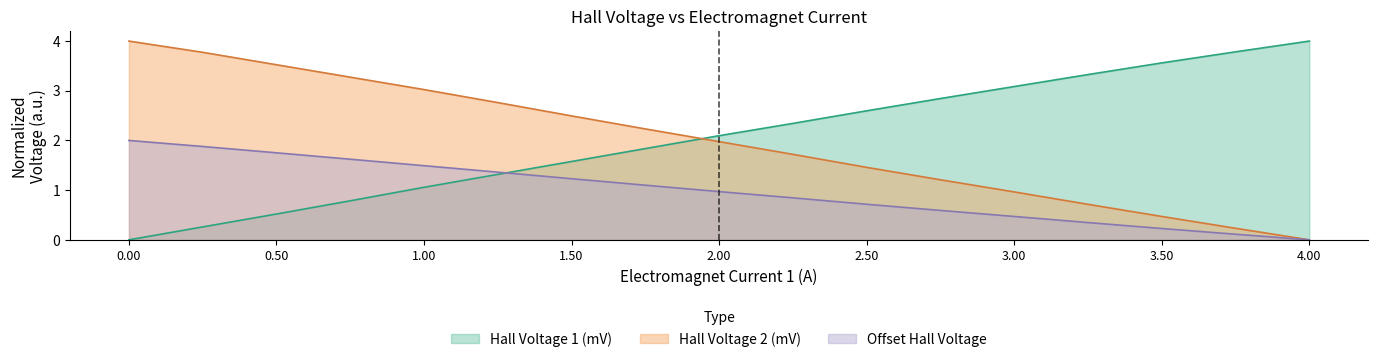

True or false: Hall Voltage 2 (mV) has more than 0 interior local peaks.

False